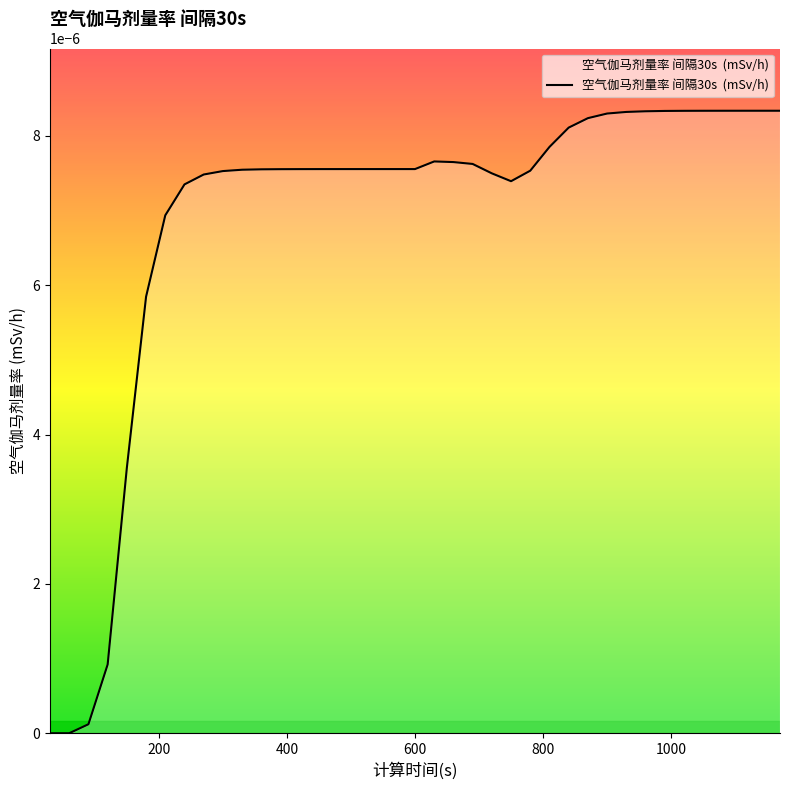

How many series are shown in this chart?

1